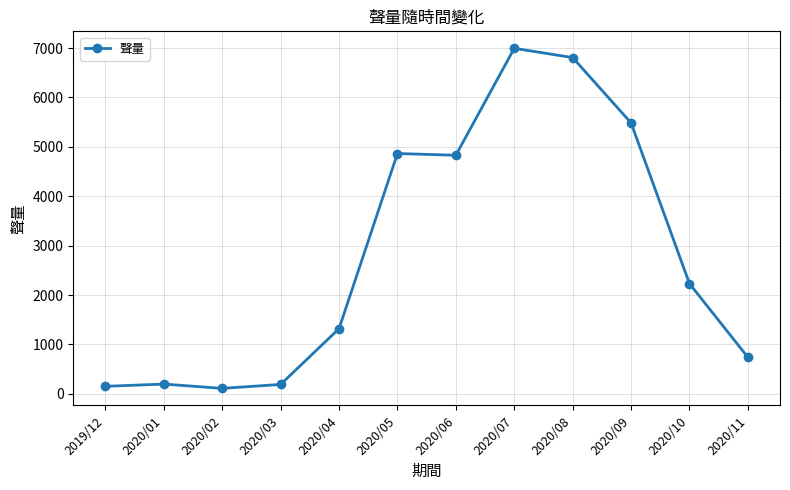

Does the chart have visible grid lines?

Yes